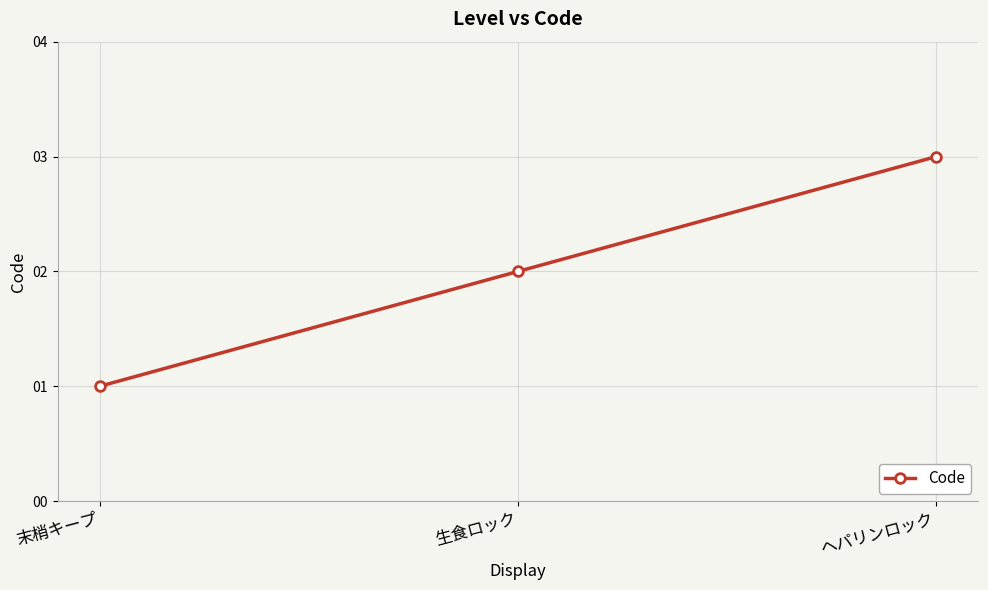

Between ヘパリンロック and 末梢キープ, which is larger?

ヘパリンロック